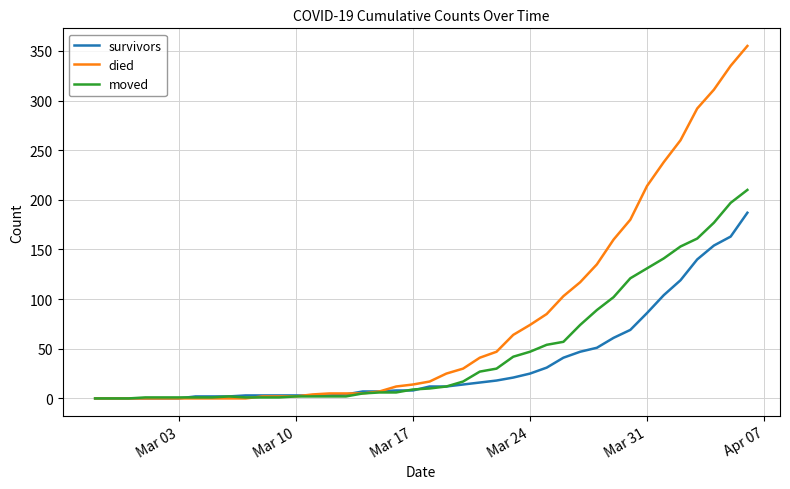

Which series has the largest range (max minus min)?

died